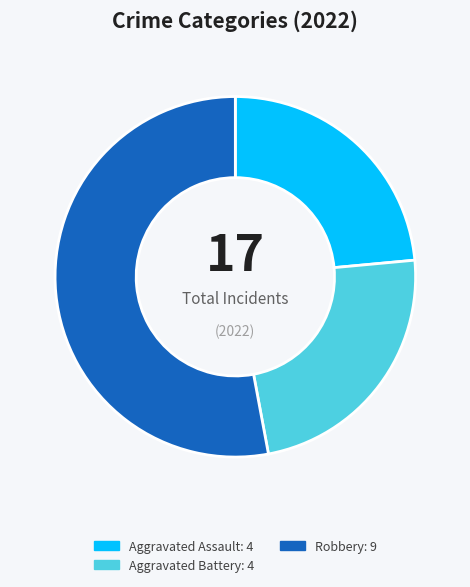

Count the number of slices in the pie.

3